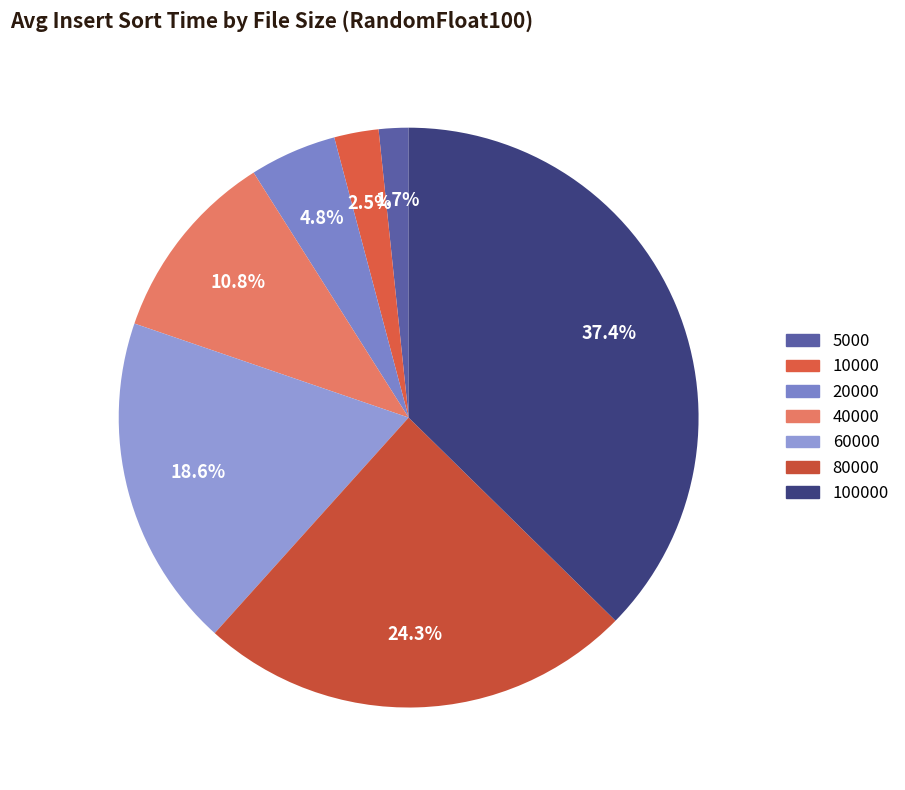

Is there a majority slice in this chart?

No